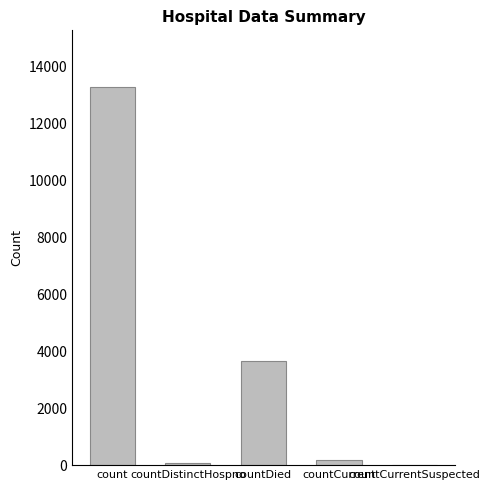

What is the sum of all values?

17219